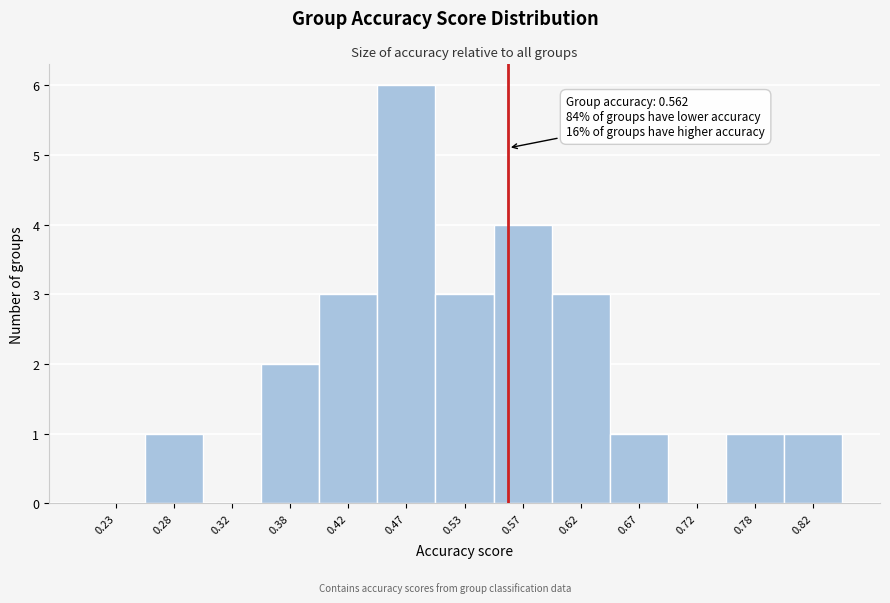

Over which range of the x-axis is the bar tallest?

0.45 to 0.50